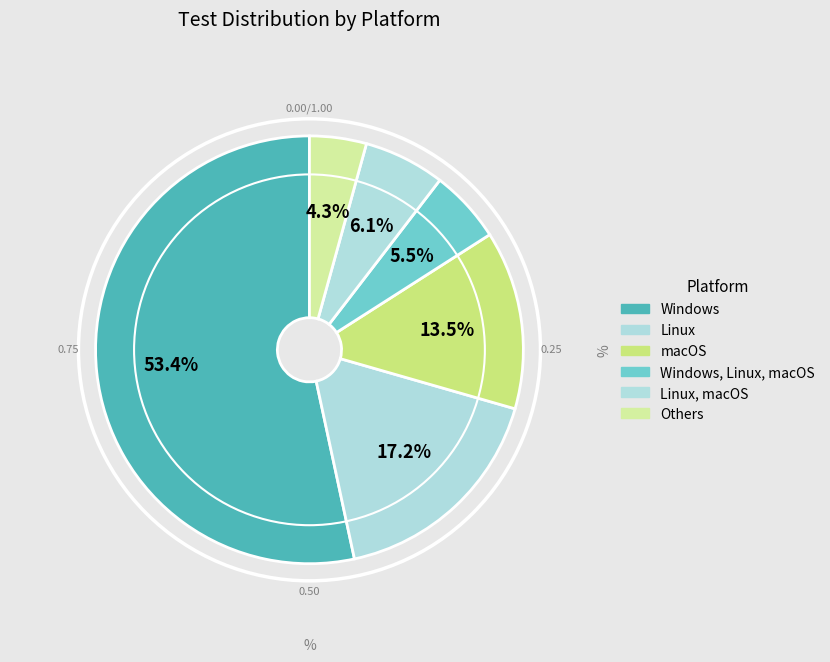

To the nearest percent, what is the average slice percentage?

17%